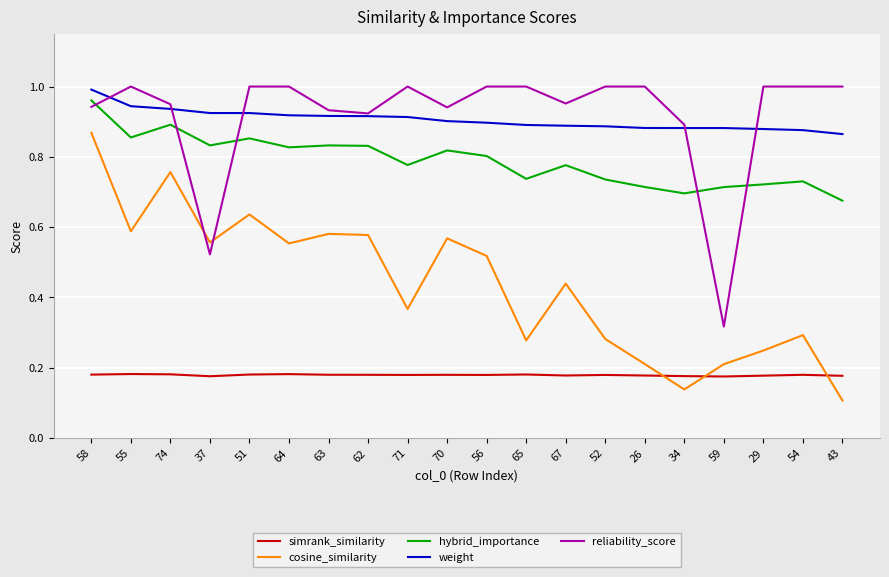

What position from the right is 62?

13